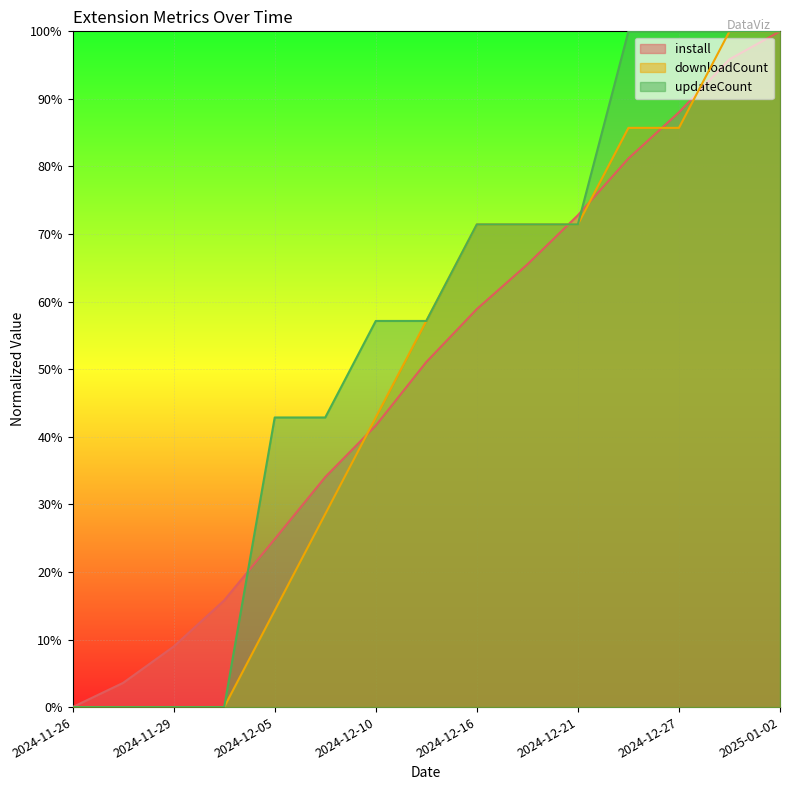

What is the average value of the updateCount series?

0.5